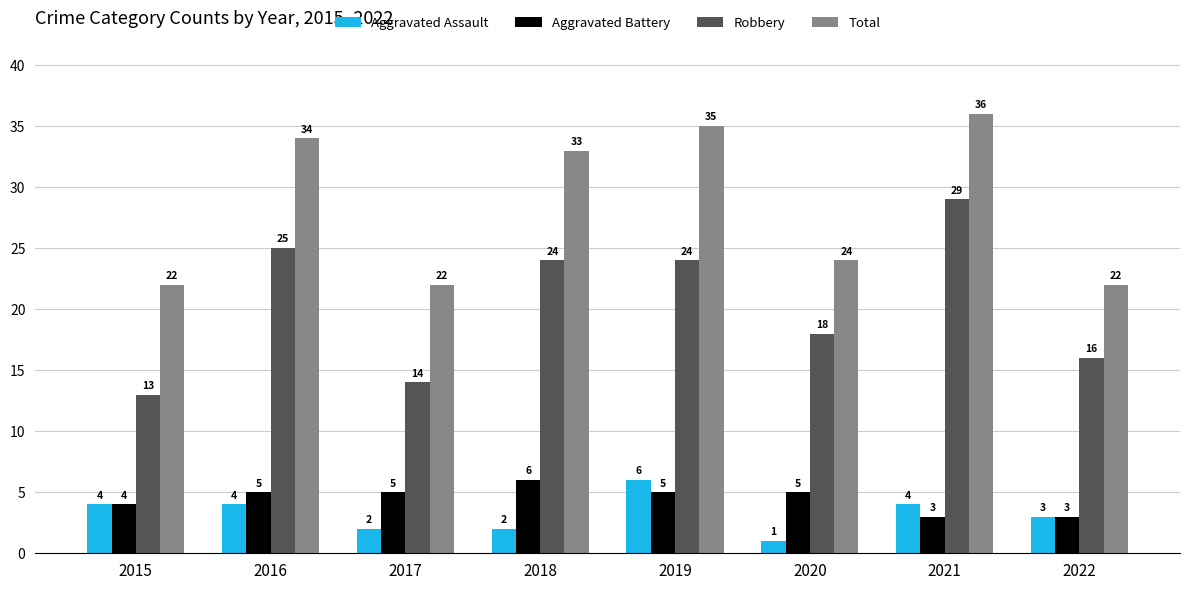

Is it true that Robbery equals 6 at 2020?

False